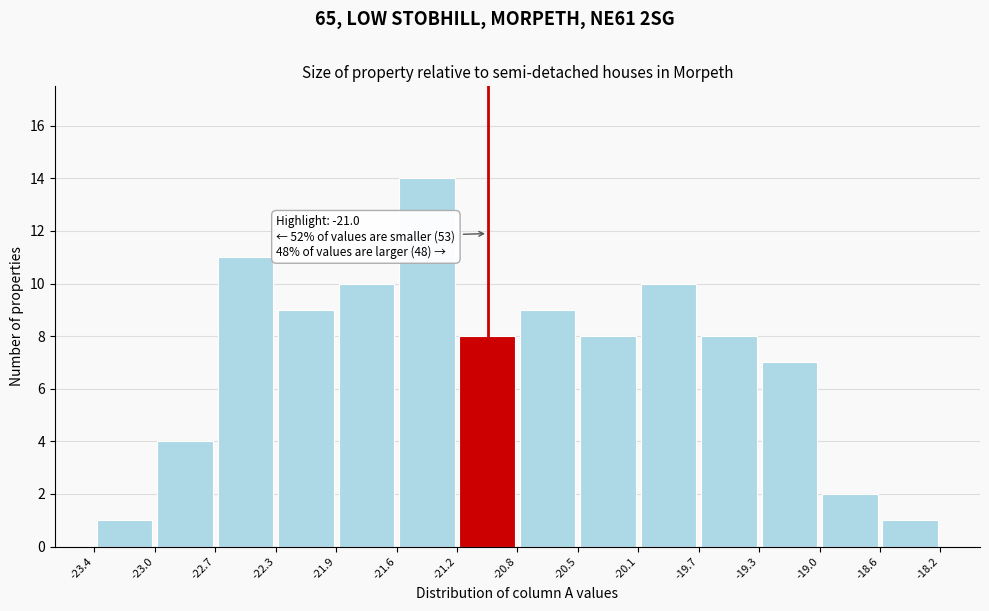

Over which range of the x-axis is the bar tallest?

-21.6 to -21.2